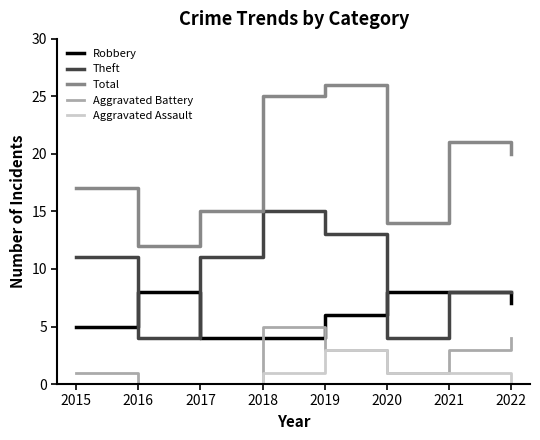

What is the difference between the maximum and minimum values in the Aggravated Assault series?

3